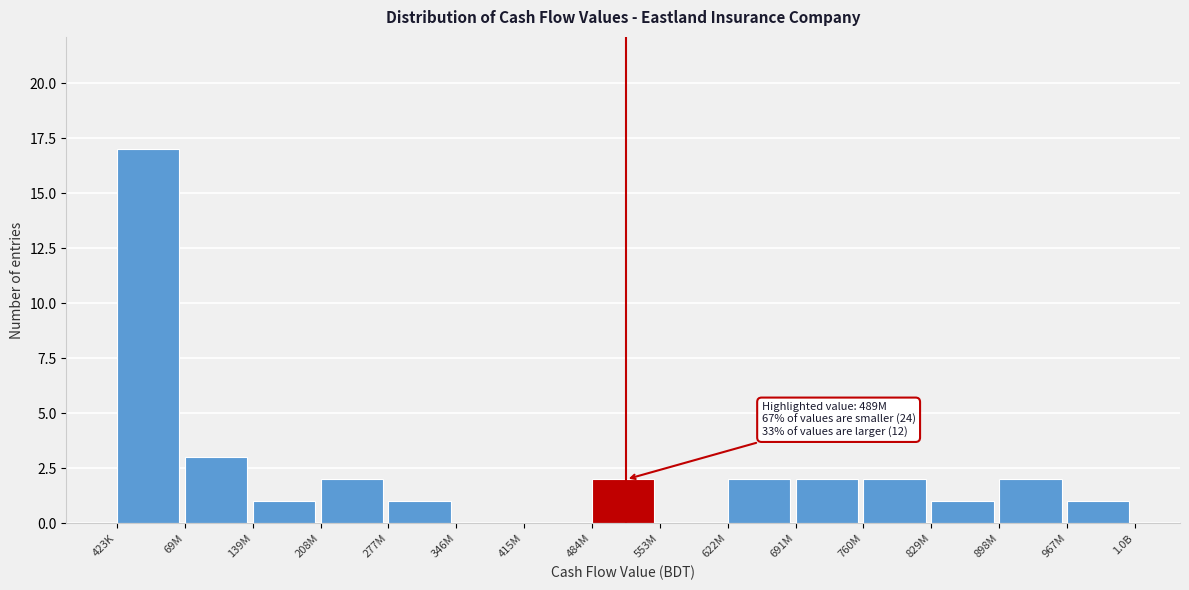

Reading left to right, transcribe all the data shown in this chart.

423K=17	69M=3	139M=1	208M=2	277M=1	346M=0	415M=0	484M=2	553M=0	622M=2	691M=2	760M=2	829M=1	898M=2	967M=1